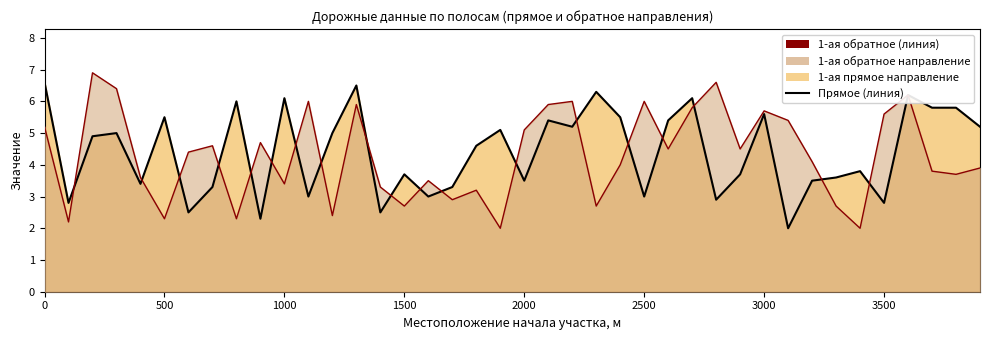

Which series has the largest range (max minus min)?

1-ая обратное направление